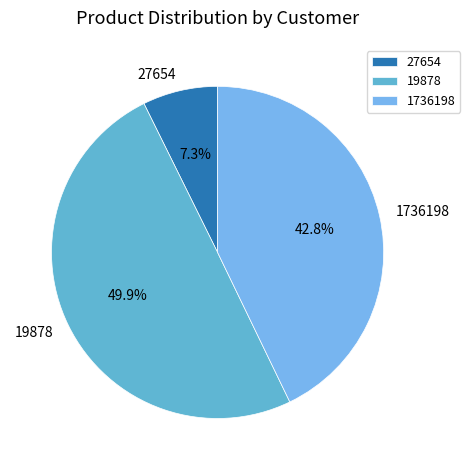

What percentage is NOT represented by 27654?

92.7%